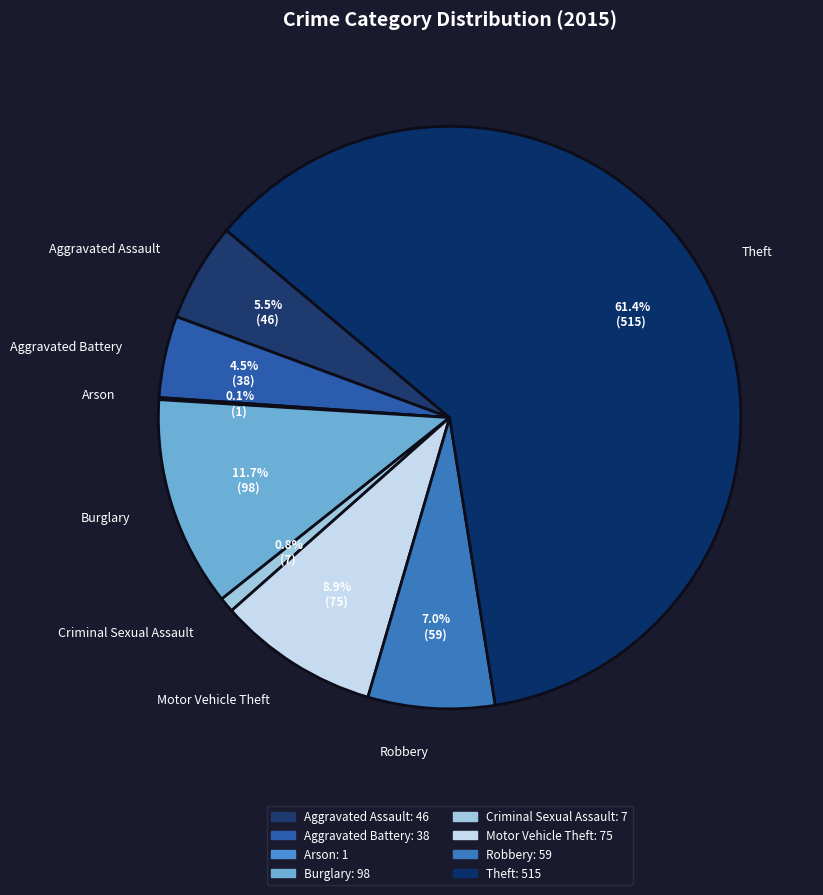

The Burglary slice represents 1% of the pie. True or false?

False